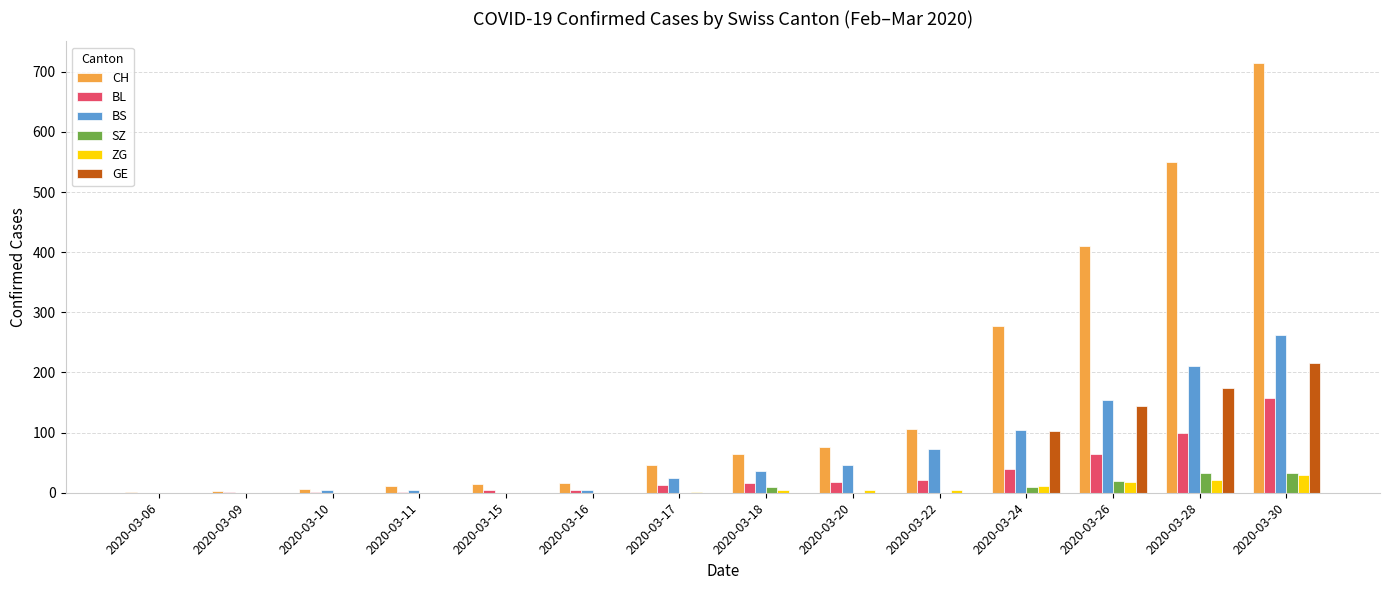

At which label does GE reach its peak?

2020-03-30